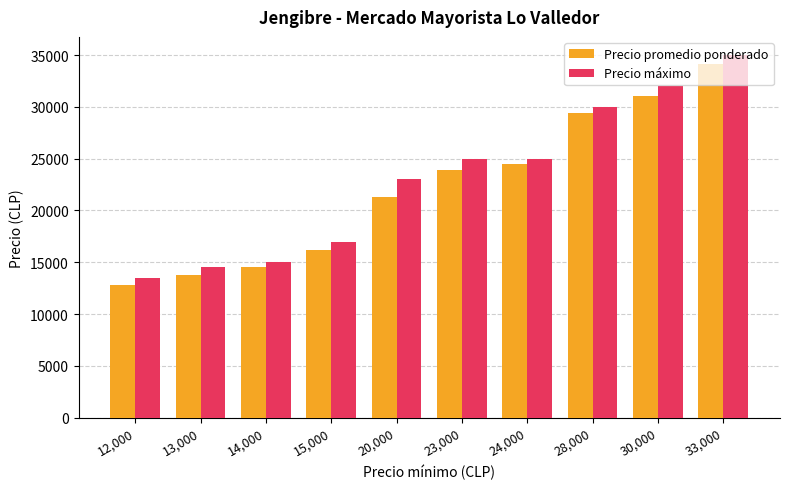

What is the highest value of the Precio máximo series?

35000